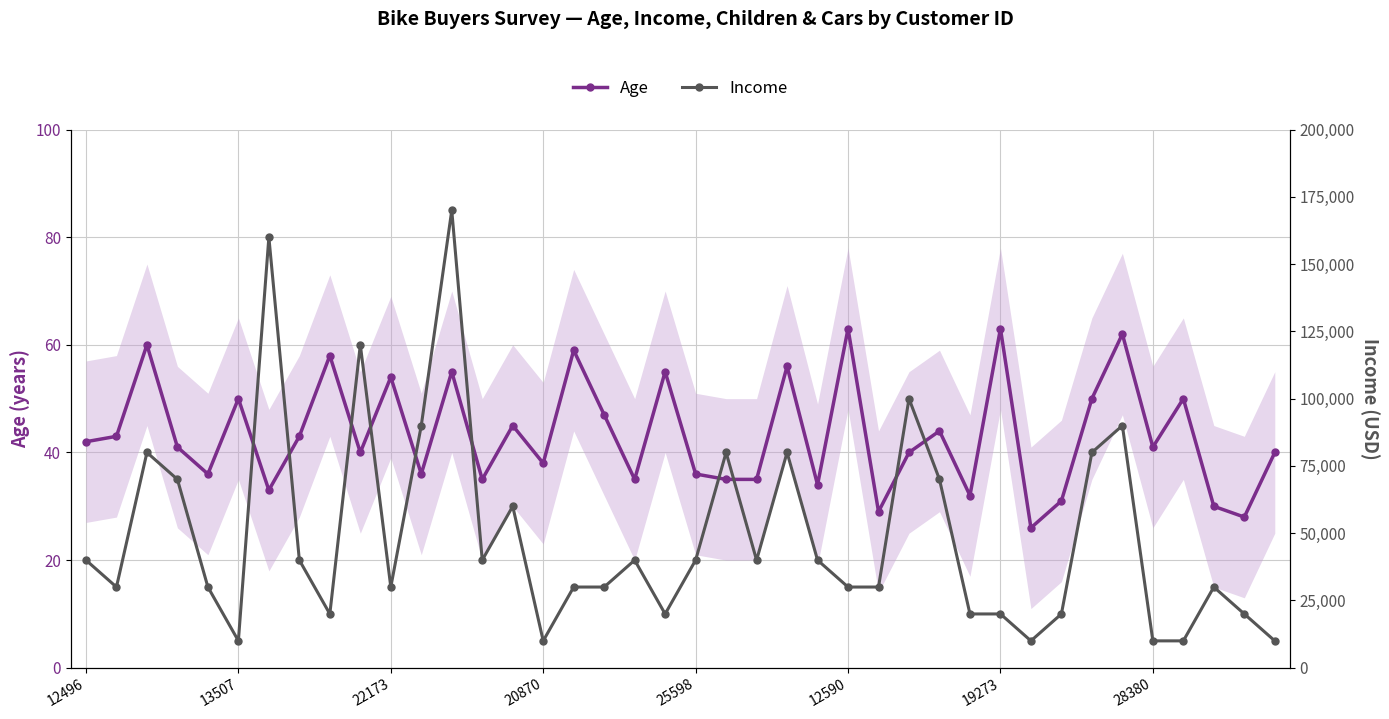

What is the sum of all Income values?

1950000